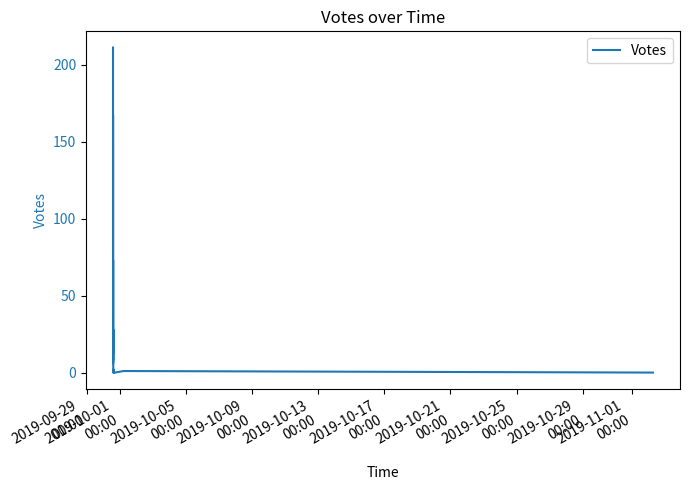

What is the maximum value shown in the chart?

211